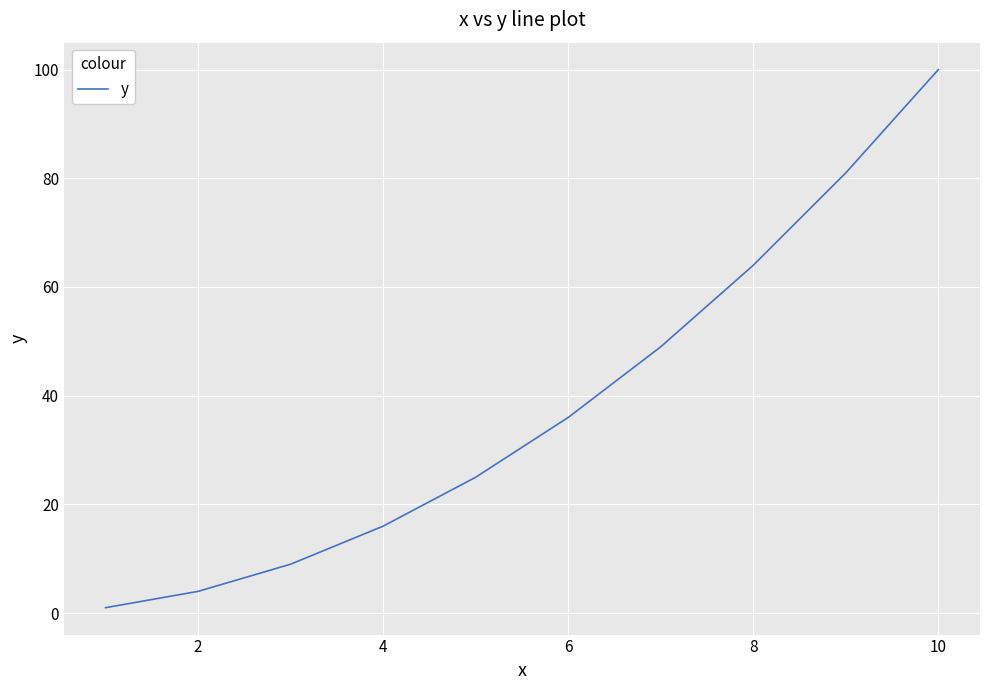

What is the difference between the maximum and minimum values?

99